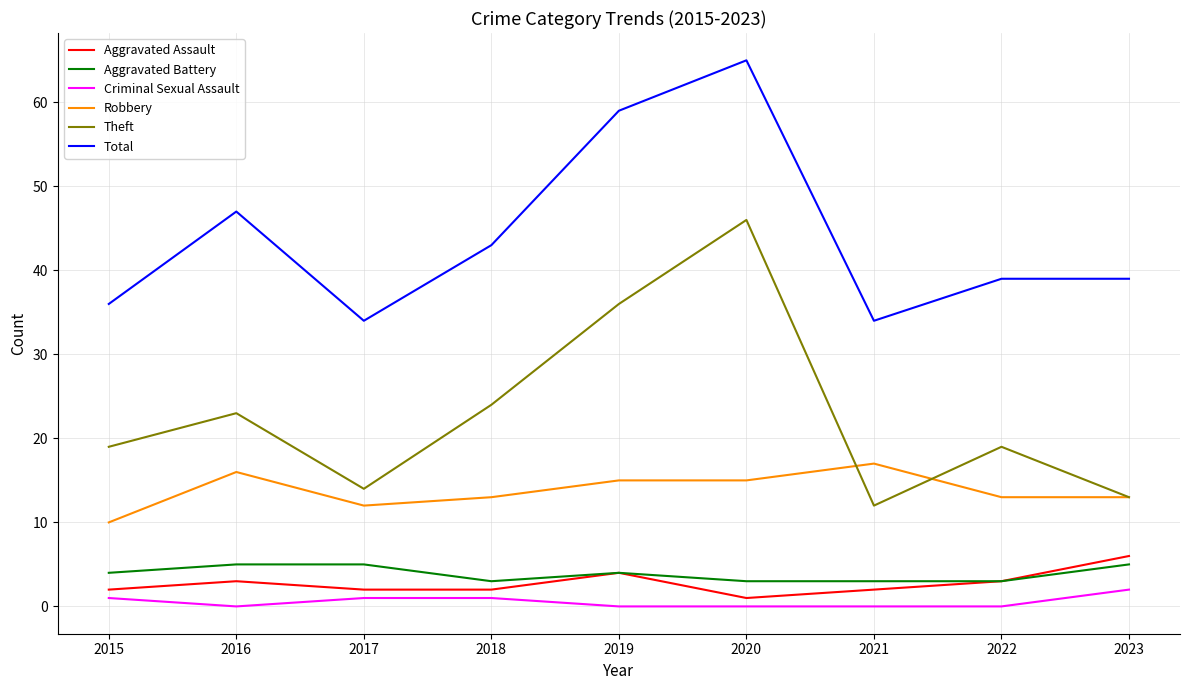

Which series has the widest spread of values?

Theft